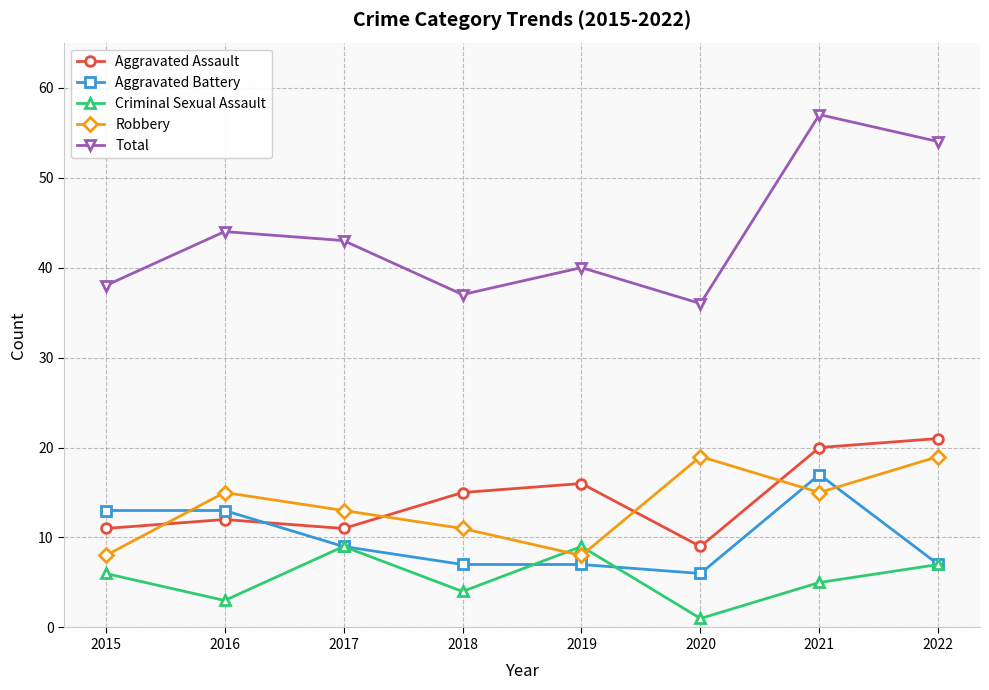

What is the difference between the highest and lowest values at 2021?

52